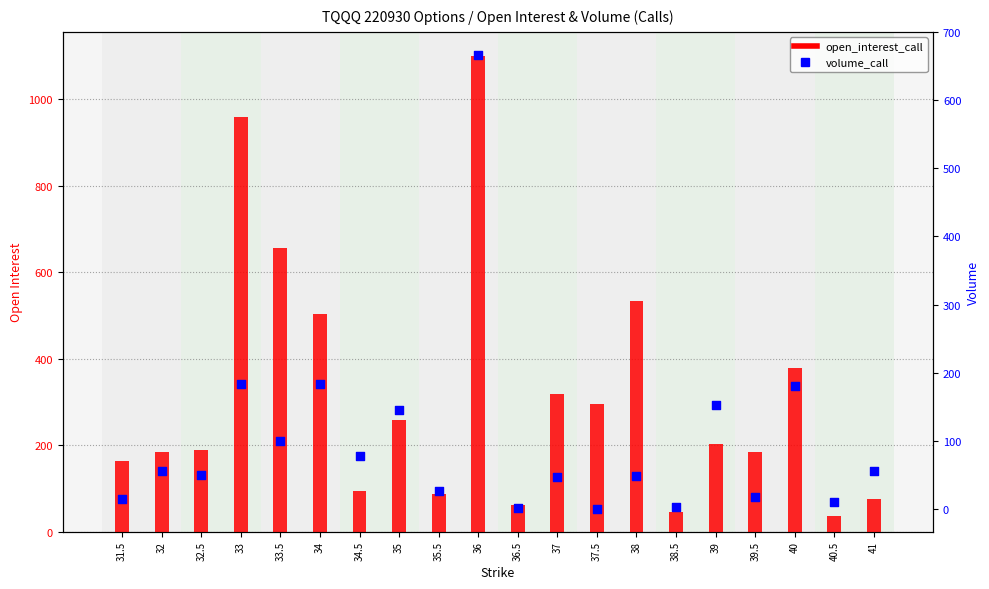

Which series has the largest Y range (max minus min)?

open_interest_call